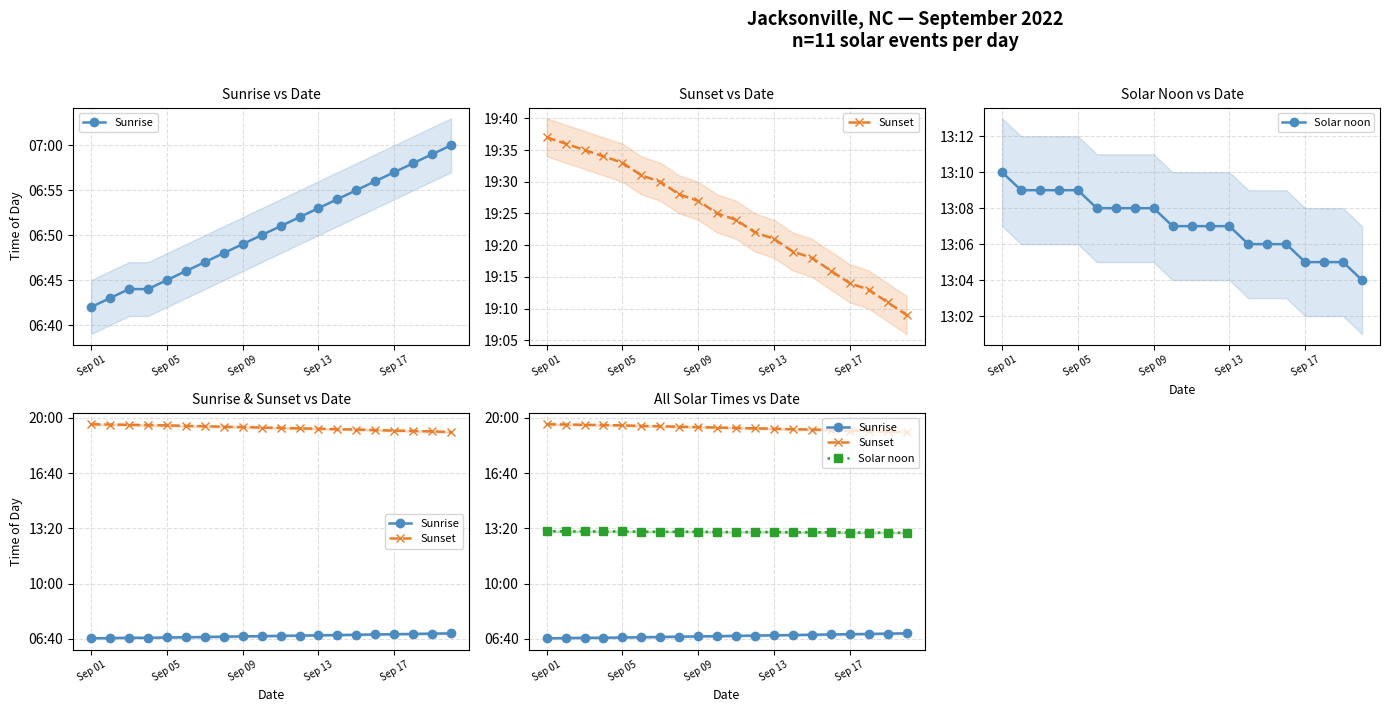

What is the sum of the Sunset values at Sep 09 and Sep 17?

2321